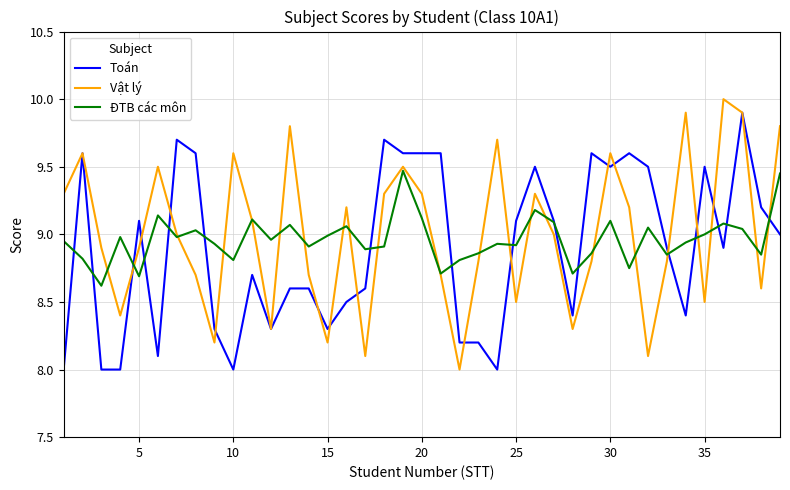

What is the maximum value shown in the chart?

10.0